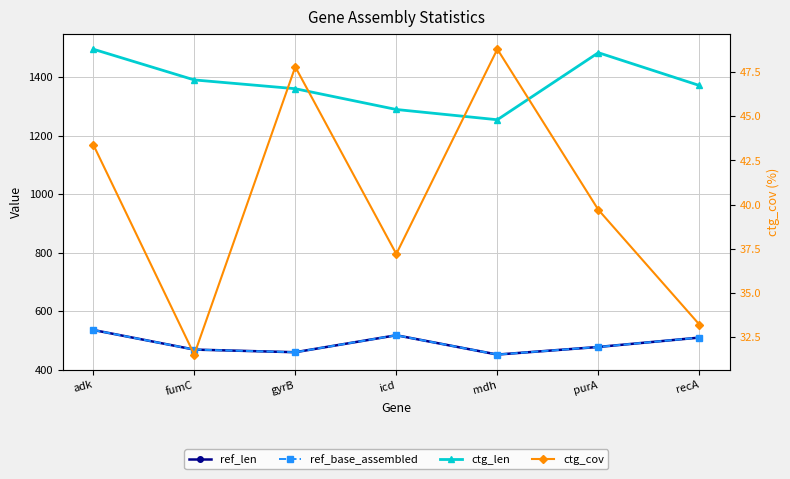

True or false: ctg_len has more than 1 interior local peaks.

False